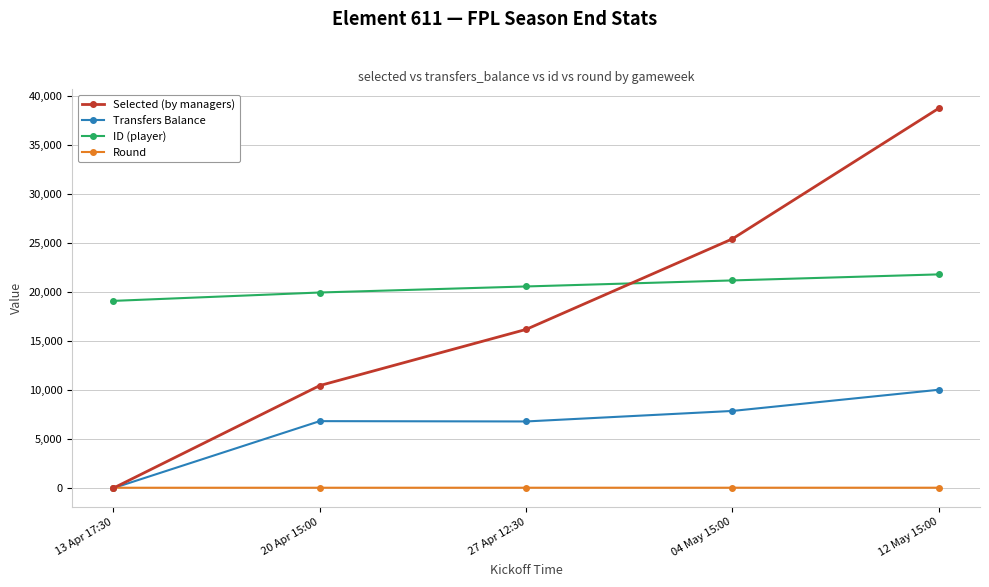

True or false: Transfers Balance and ID (player) intersect in this chart.

False